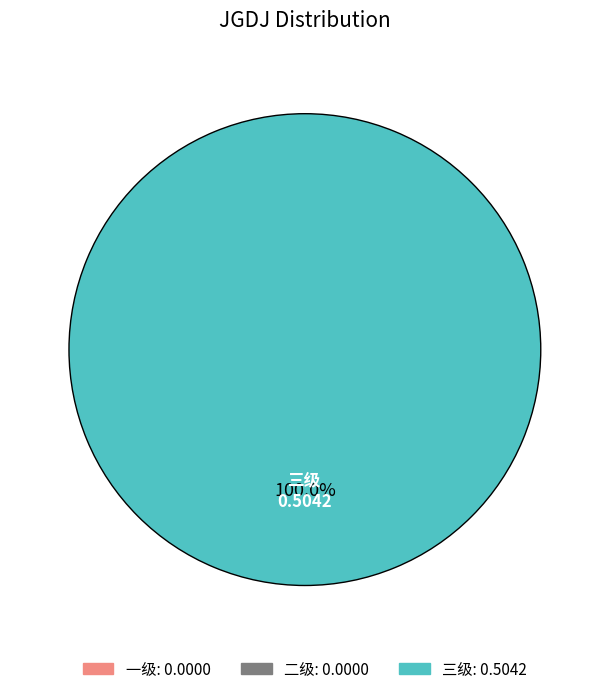

Which slice is the largest?

三级